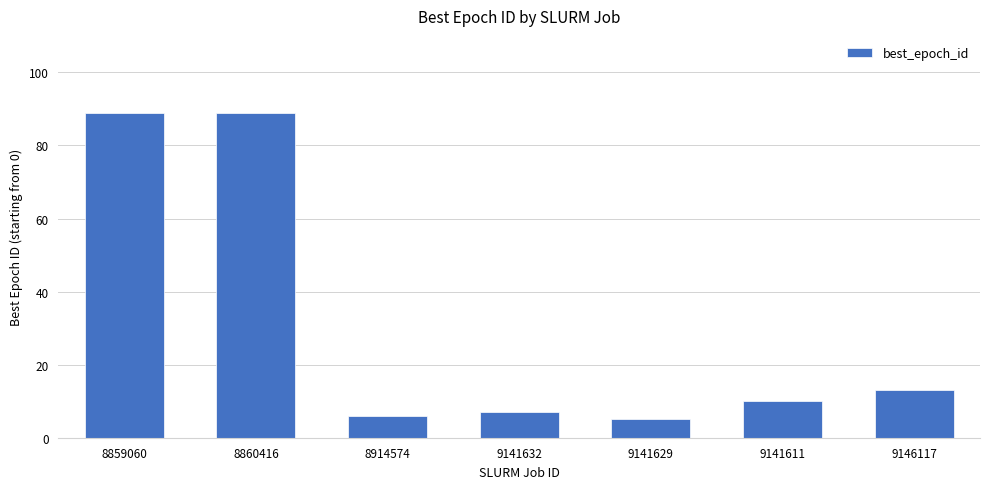

What is the label of the 5th bar from the left?

9141629